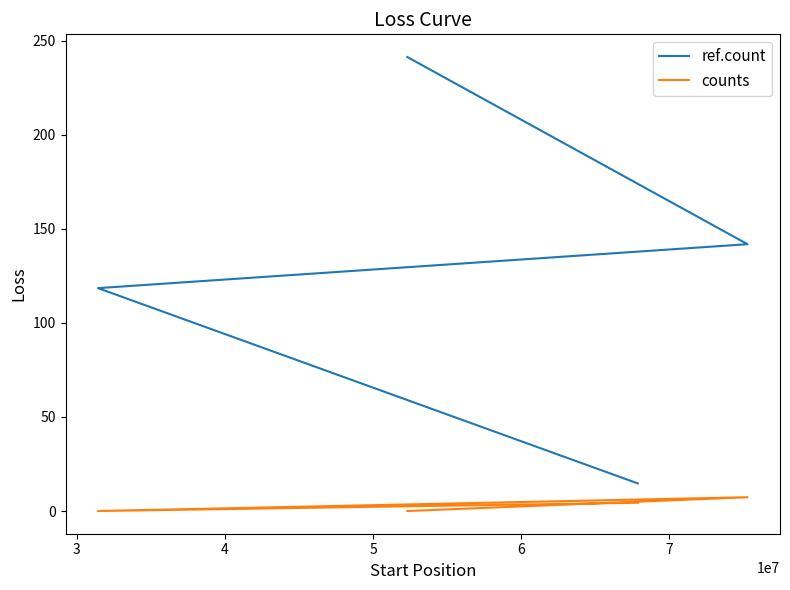

How many series are shown in this chart?

2